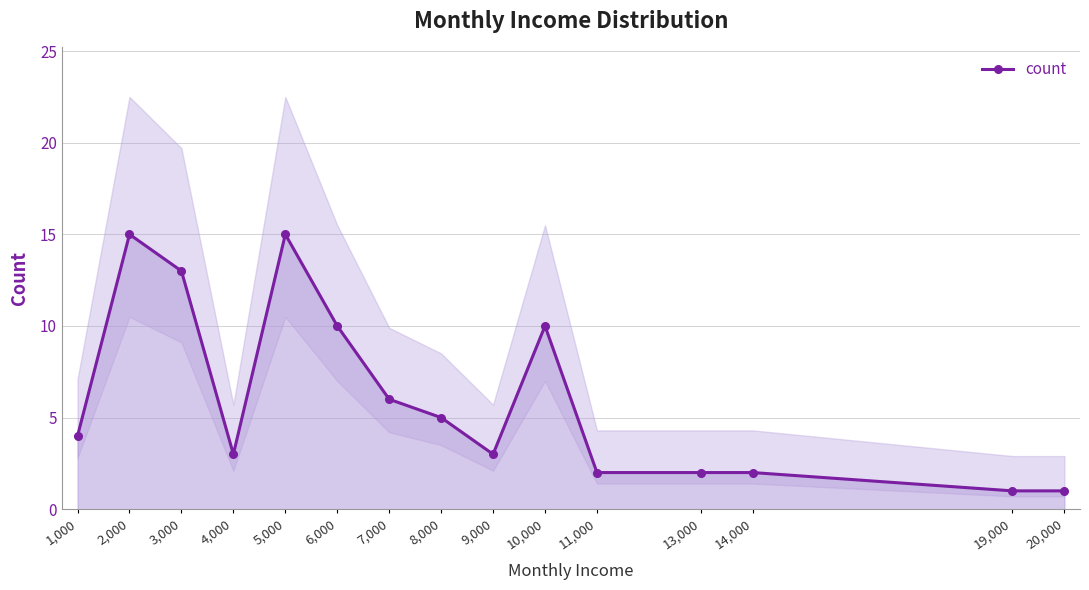

Rank the categories by value from lowest to highest.

19,000, 20,000, 11,000, 13,000, 14,000, 4,000, 9,000, 1,000, 8,000, 7,000, 6,000, 10,000, 3,000, 2,000, 5,000